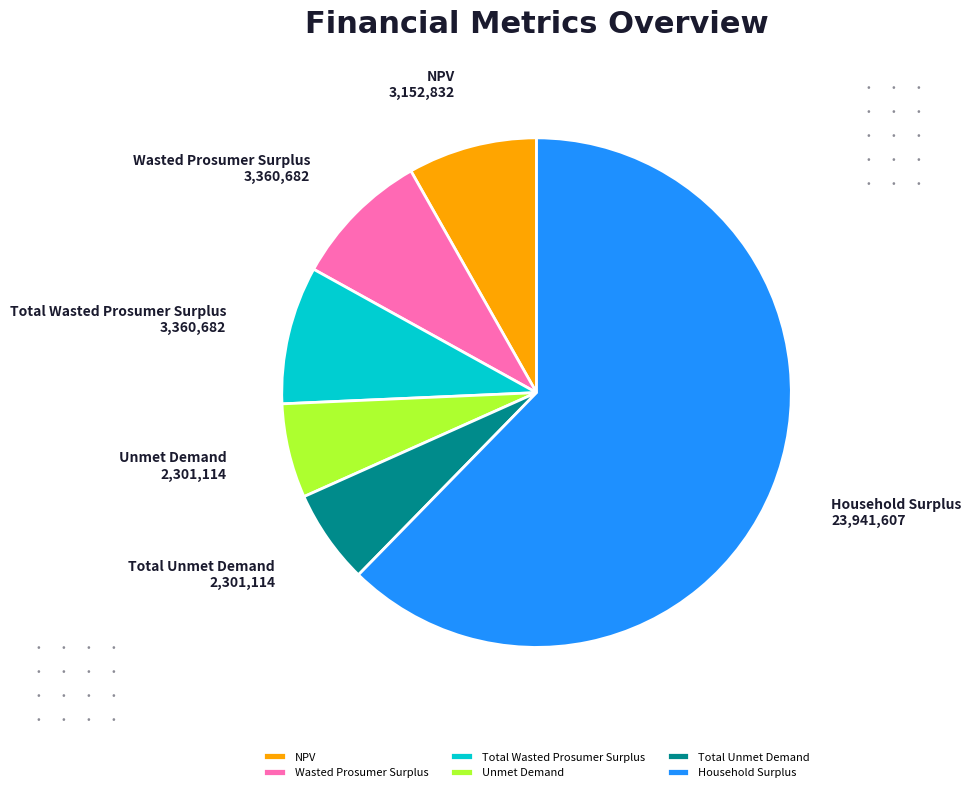

Which slice is the largest?

Household Surplus